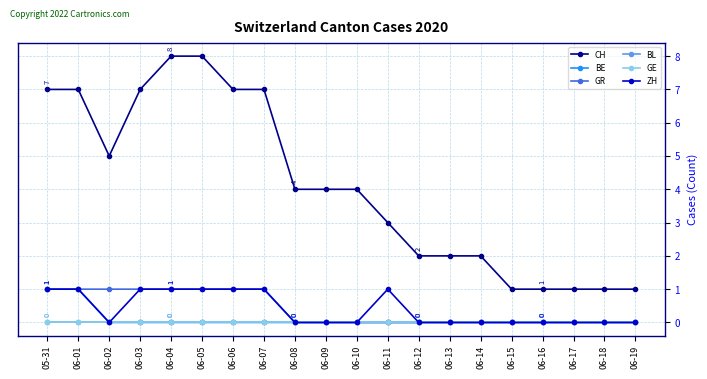

Is this an area chart (filled region under the line)?

No